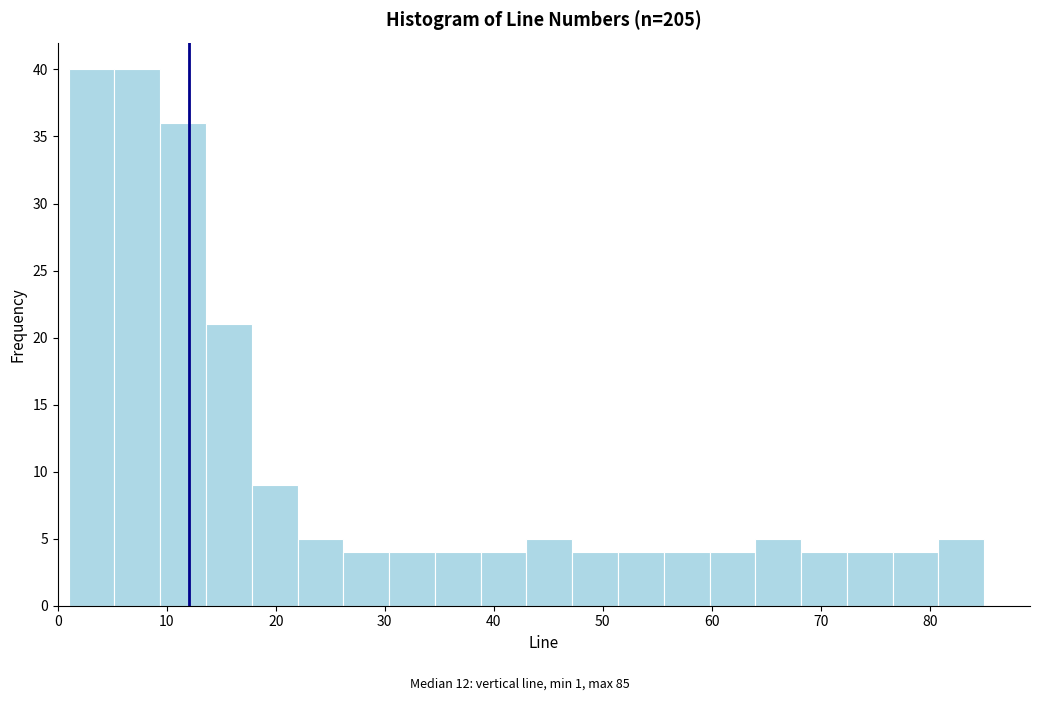

Reading left to right, transcribe this chart: for each bar, give the range it covers on the x-axis and its height. Neither the bar edges nor the heights are printed on the chart, so give them approximately, as read against the axes.

1.0 to 5.2: 40
5.2 to 9.4: 40
9.4 to 13.6: 36
13.6 to 17.8: 21
17.8 to 22.0: 9
22.0 to 26.2: 5
26.2 to 30.4: 4
30.4 to 34.6: 4
34.6 to 38.8: 4
38.8 to 43.0: 4
43.0 to 47.2: 5
47.2 to 51.4: 4
51.4 to 55.6: 4
55.6 to 59.8: 4
59.8 to 64.0: 4
64.0 to 68.2: 5
68.2 to 72.4: 4
72.4 to 76.6: 4
76.6 to 80.8: 4
80.8 to 85.0: 5